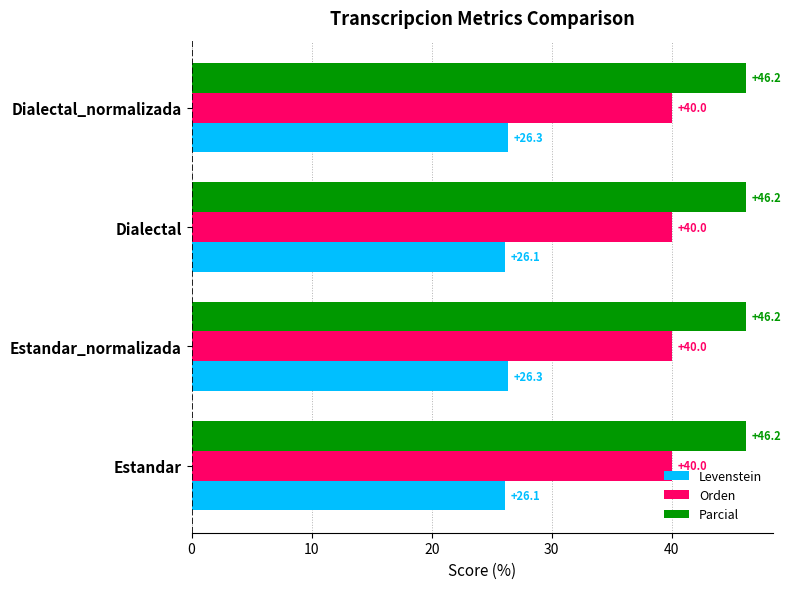

Between Estandar_normalizada and Dialectal, which series saw the biggest shift?

Levenstein